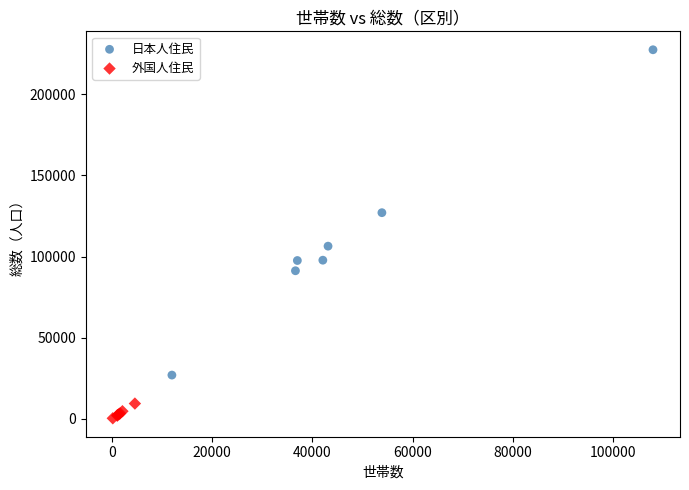

Which series contains the highest Y value?

日本人住民